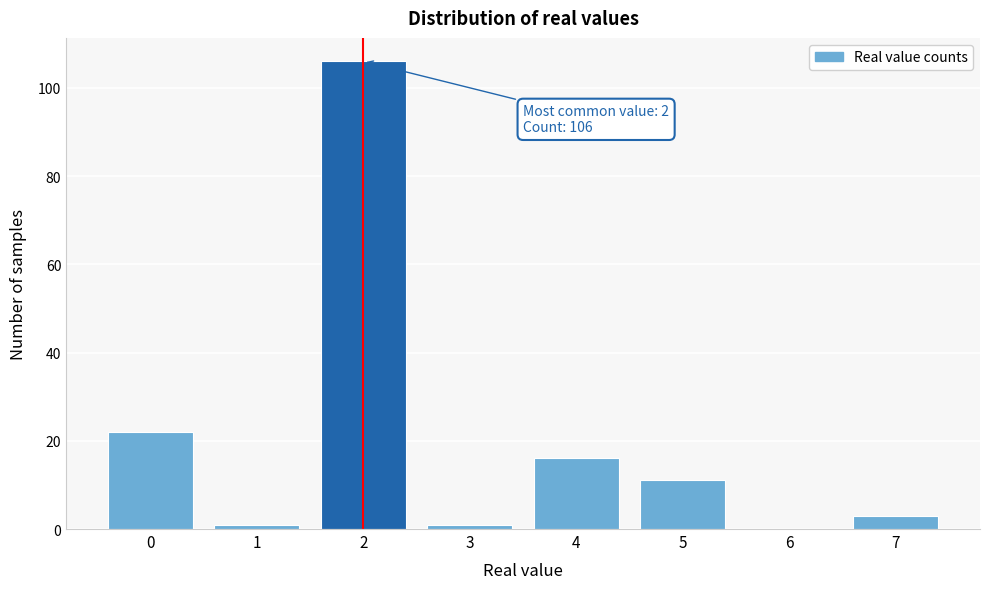

Reading left to right, what are all the values shown in this chart?

0=22	1=1	2=106	3=1	4=16	5=11	6=0	7=3